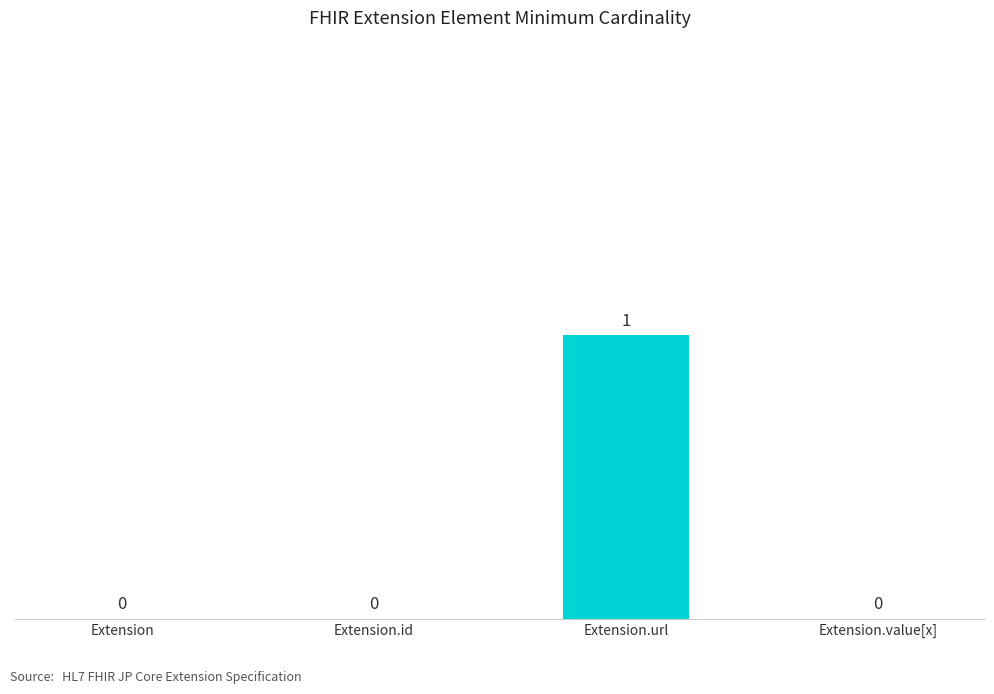

How many values exceed 0?

1